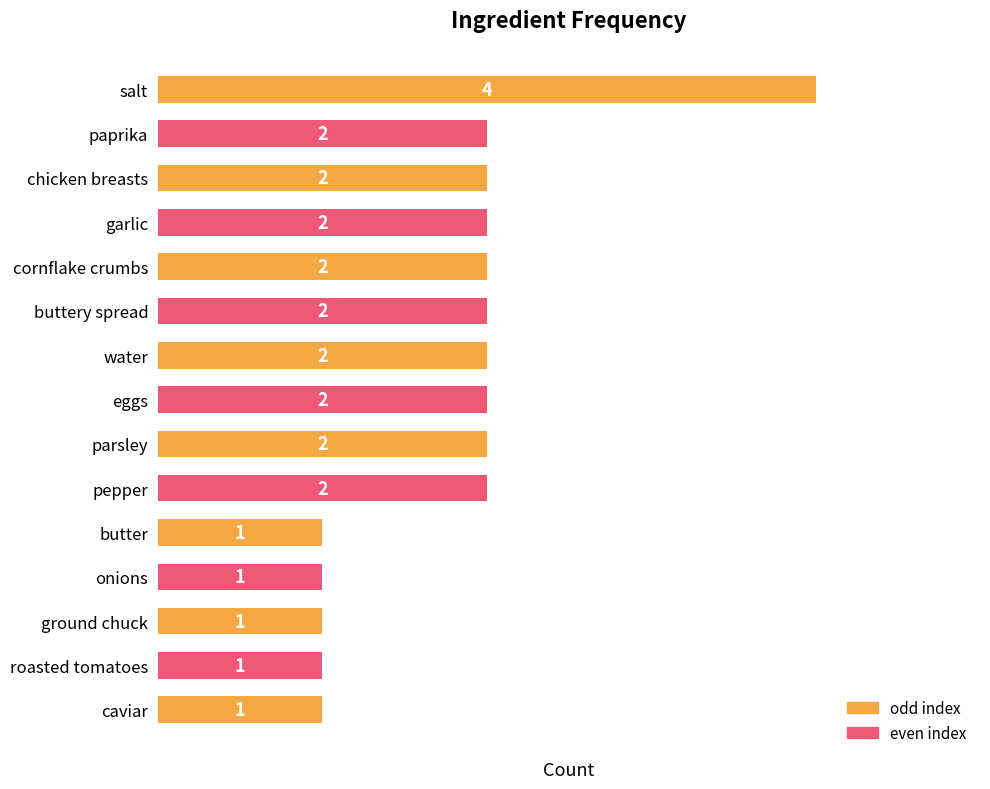

What is the ratio of the value at buttery spread to the value at parsley?

1.0